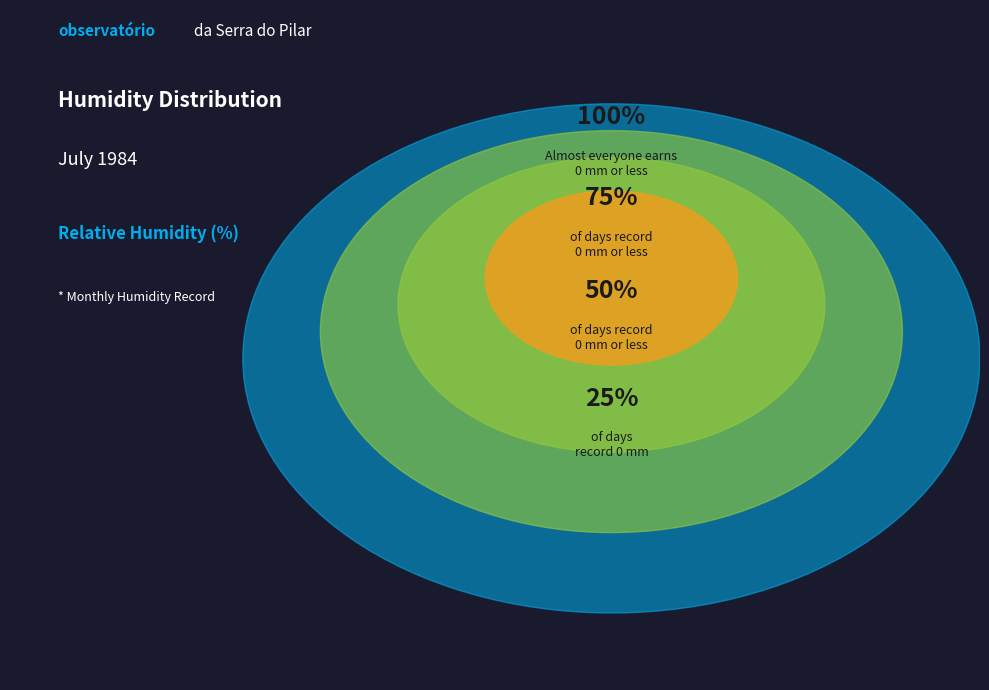

Is it true that 6 is 11% of the pie?

False